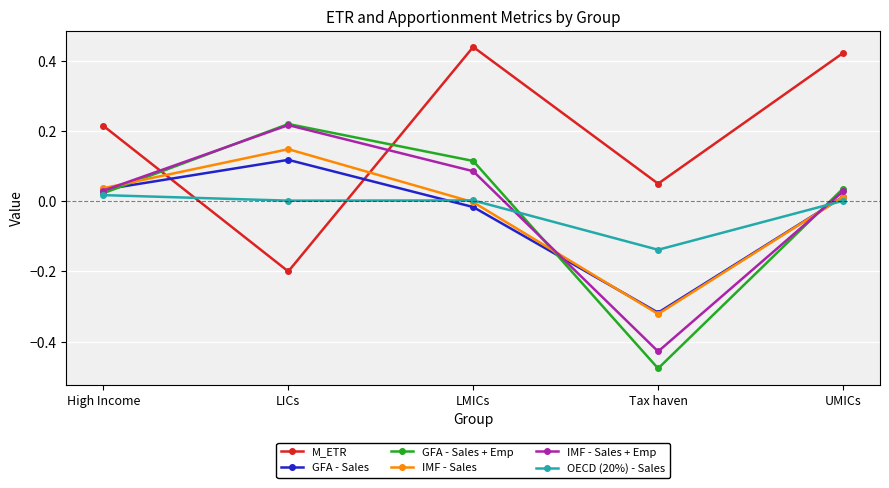

At which category does IMF - Sales + Emp reach its first local peak?

LICs